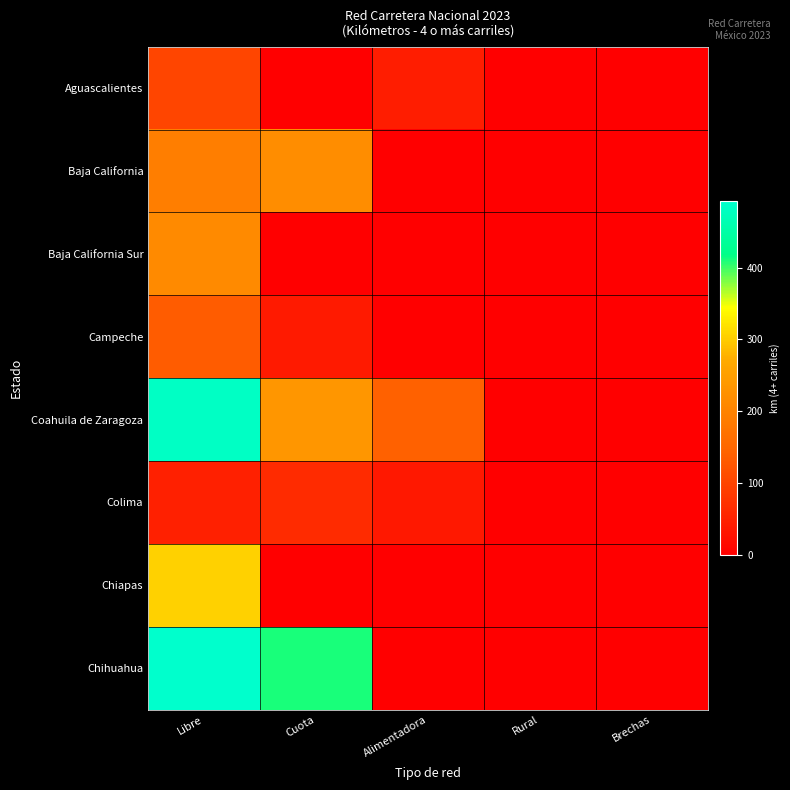

Reading left to right, extract all data points from this chart.

Aguascalientes: Libre=101.2	Cuota=0.0	Alimentadora=43.8	Rural=0.0	Brechas=0.0
Baja California: Libre=191.2	Cuota=220.2	Alimentadora=1.2	Rural=0.0	Brechas=0.0
Baja California Sur: Libre=215.2	Cuota=0.0	Alimentadora=0.0	Rural=0.0	Brechas=0.0
Campeche: Libre=134.0	Cuota=39.5	Alimentadora=0.0	Rural=0.0	Brechas=0.0
Coahuila de Zaragoza: Libre=483.0	Cuota=235.0	Alimentadora=141.5	Rural=0.0	Brechas=0.0
Colima: Libre=46.9	Cuota=64.7	Alimentadora=35.6	Rural=0.0	Brechas=0.0
Chiapas: Libre=304.9	Cuota=0.0	Alimentadora=0.0	Rural=0.0	Brechas=0.0
Chihuahua: Libre=492.2	Cuota=410.3	Alimentadora=0.0	Rural=0.0	Brechas=0.0